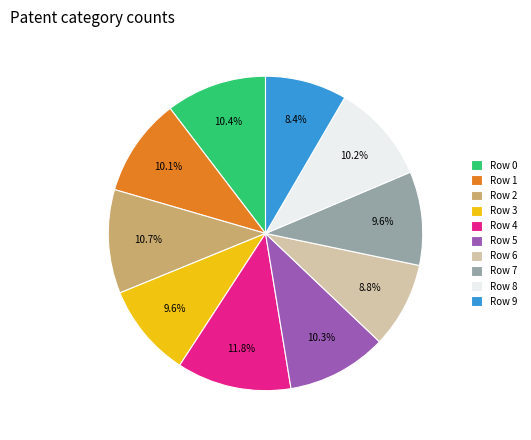

To the nearest percent, what is the difference between the largest and smallest slice percentages?

3%